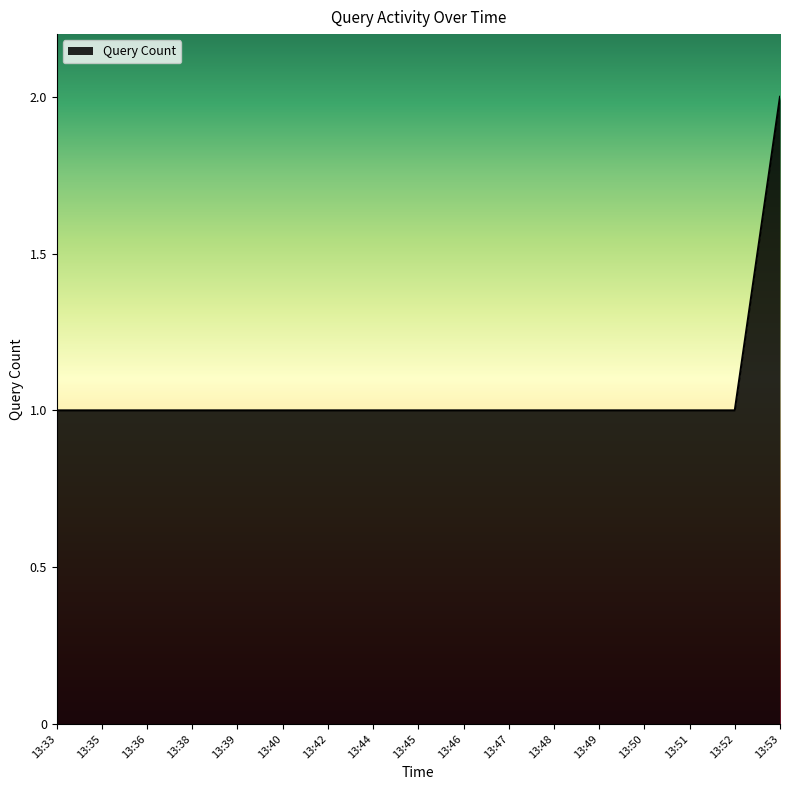

Which label corresponds to the largest value in the chart?

13:53